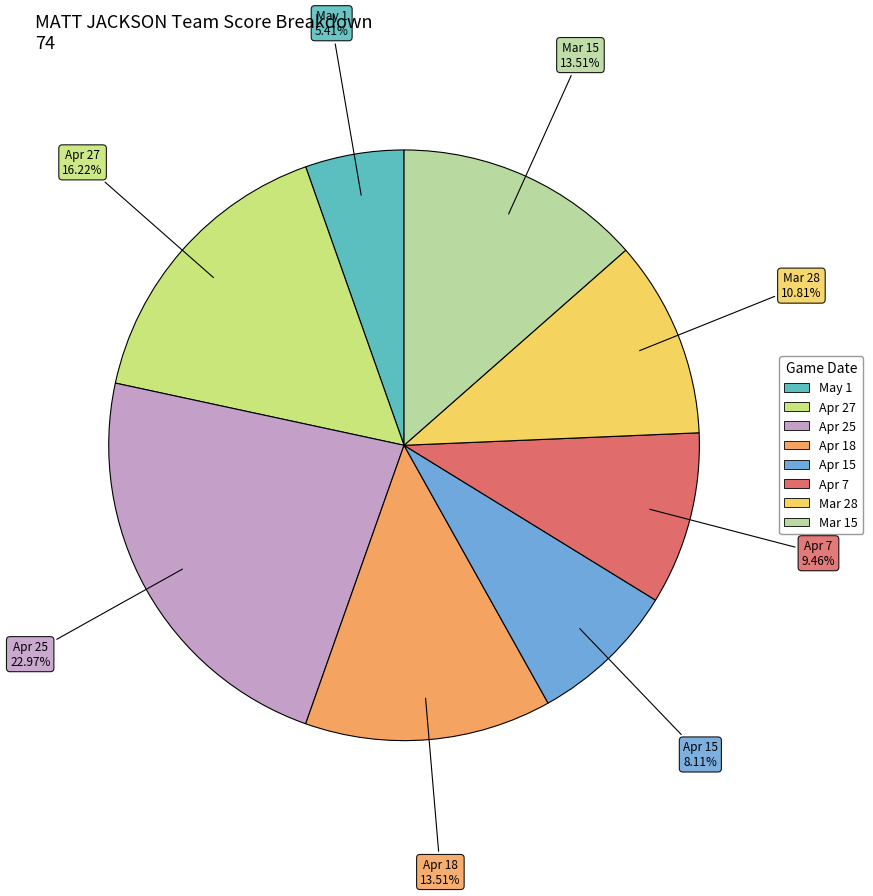

What is the ratio of the value at Mar 28 to the value at Apr 27?

0.7